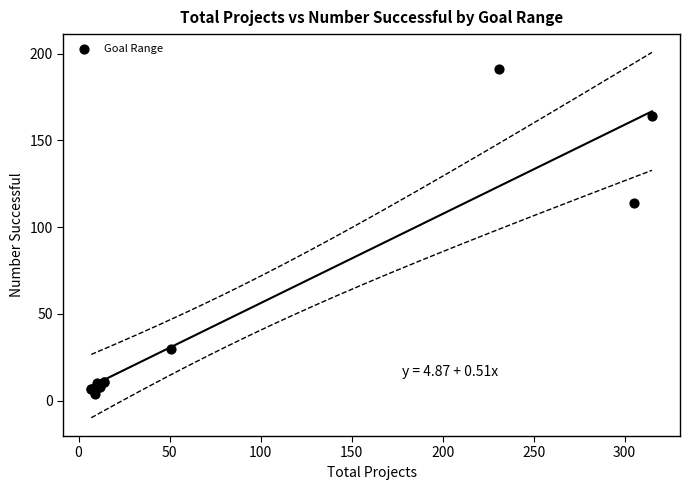

What Y value in the scatter plot is closest to 97?

114